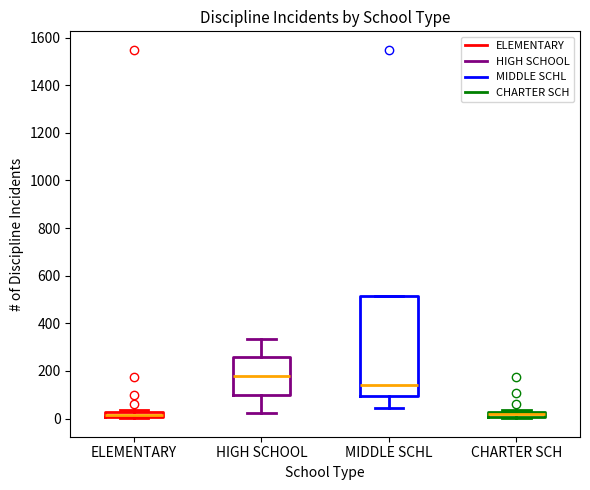

Which box is the tallest, from its lower edge to its upper edge?

MIDDLE SCHL